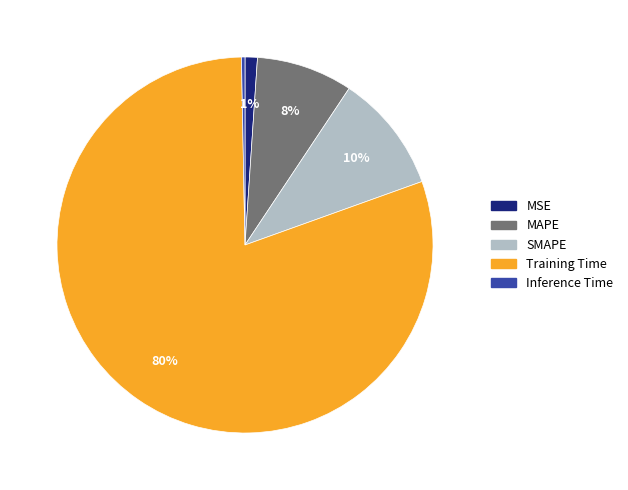

To the nearest percent, what is the difference between the MSE and MAPE slice percentages?

7%